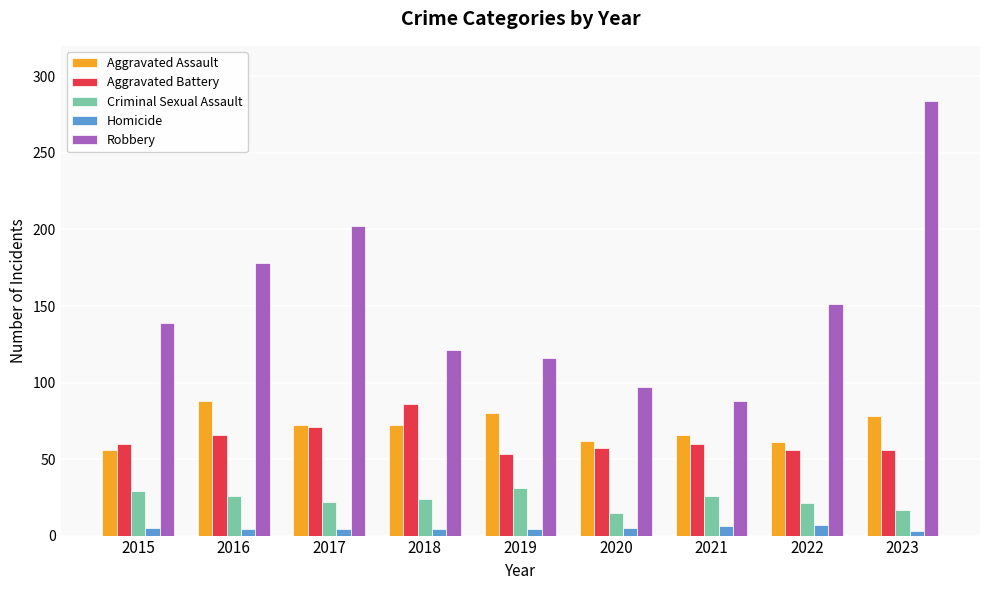

How many groups of bars are there?

9